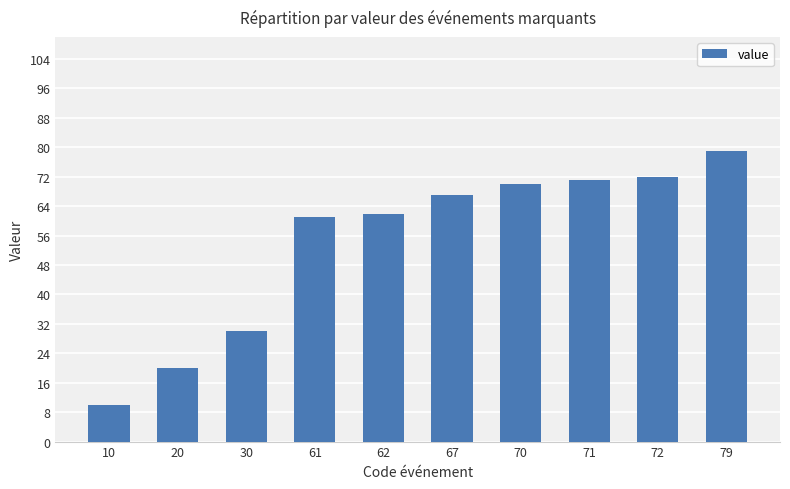

What is the minimum value shown in the chart?

10